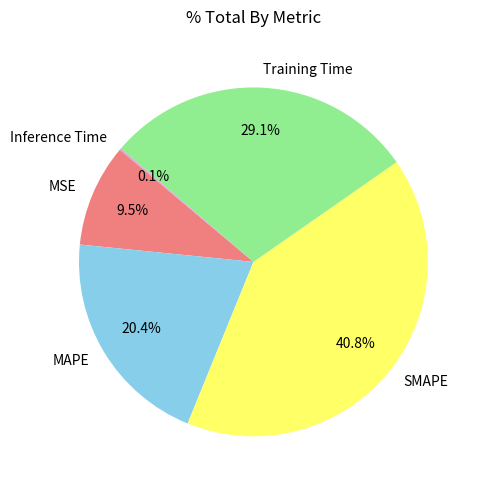

Which category has the biggest portion of the pie?

SMAPE